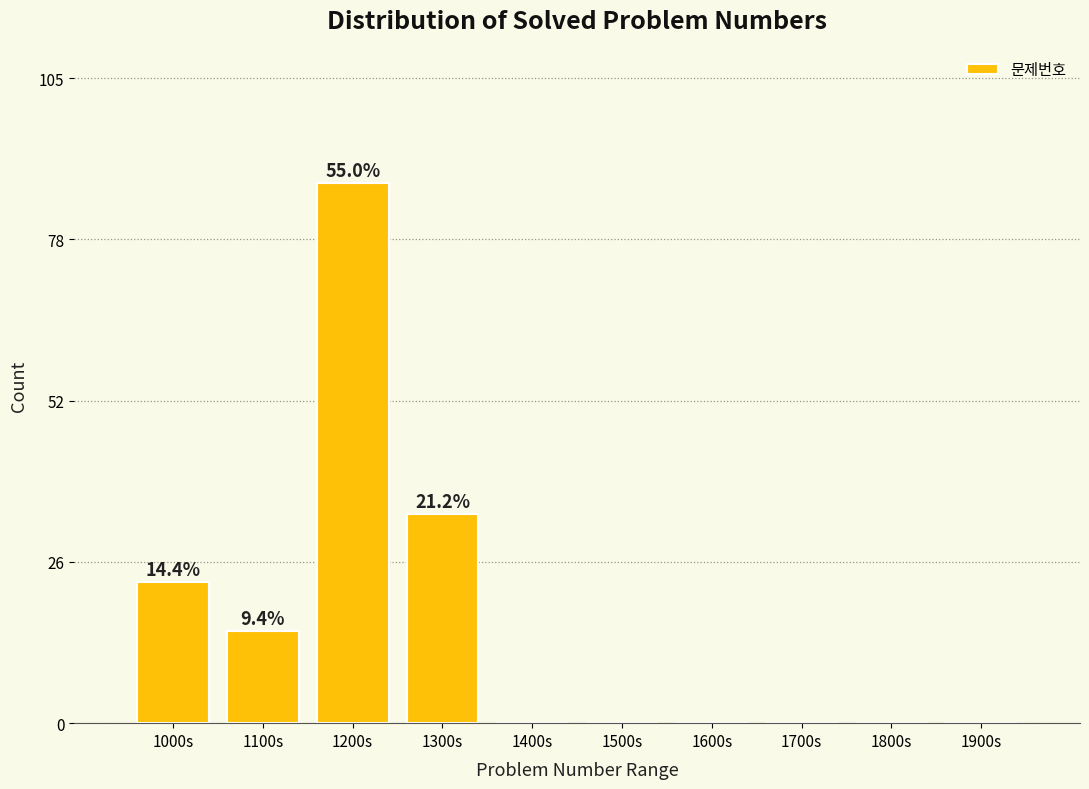

Reading right to left, what are all the values shown in this chart?

1900s=0	1800s=0	1700s=0	1600s=0	1500s=0	1400s=0	1300s=34	1200s=88	1100s=15	1000s=23